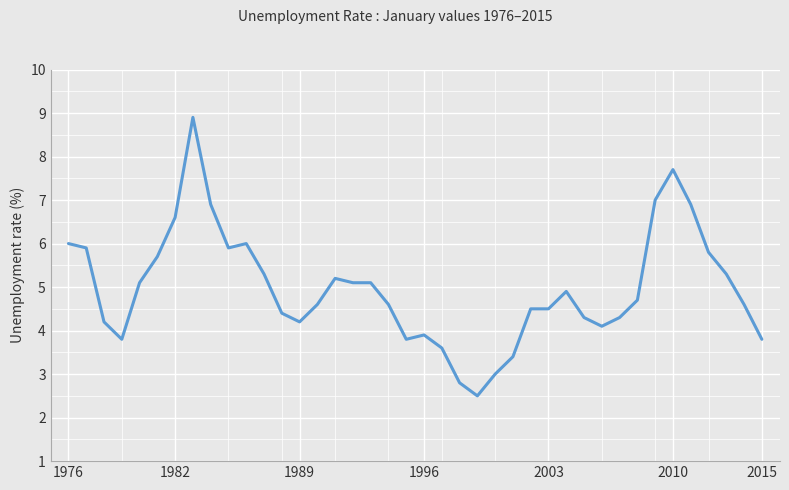

What is the maximum value shown in the chart?

8.9